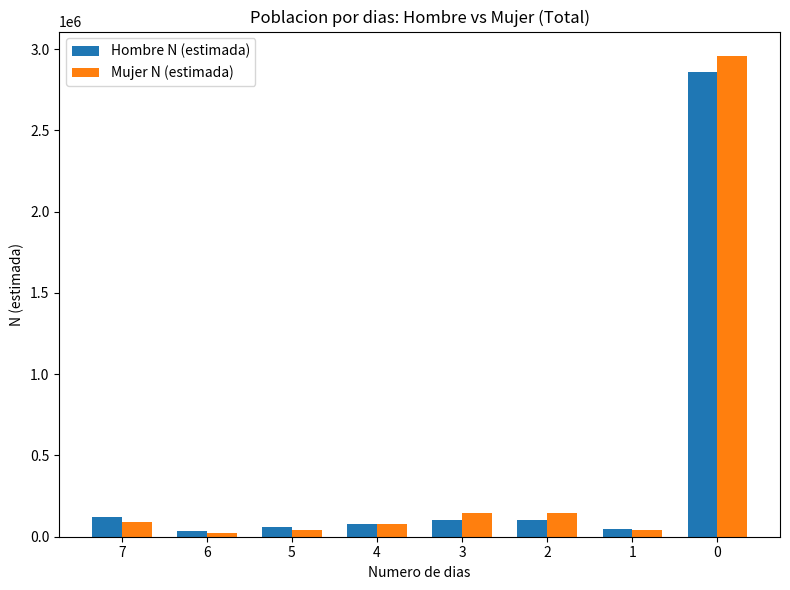

Which series has the largest range (max minus min)?

Mujer N (estimada)